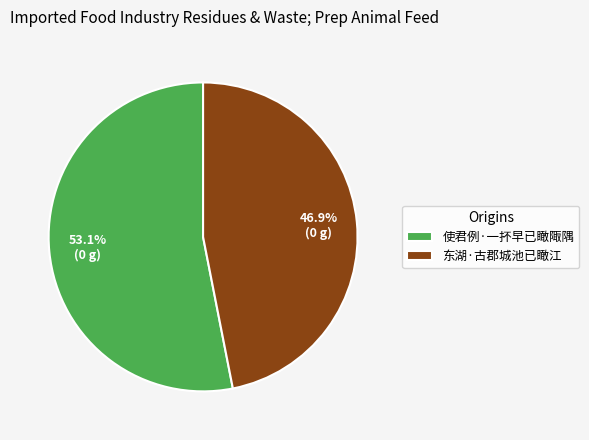

Combined, what portion of the pie is 使君例·一抔早已瞰陬隅 and 东湖·古郡城池已瞰江?

100.0%